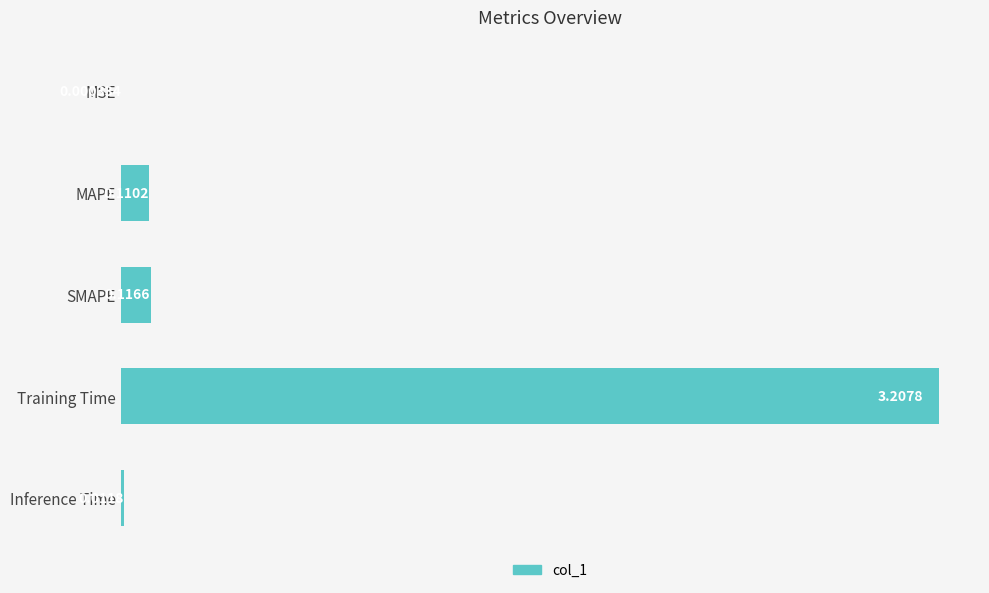

Which has a higher value, MSE or MAPE?

MAPE